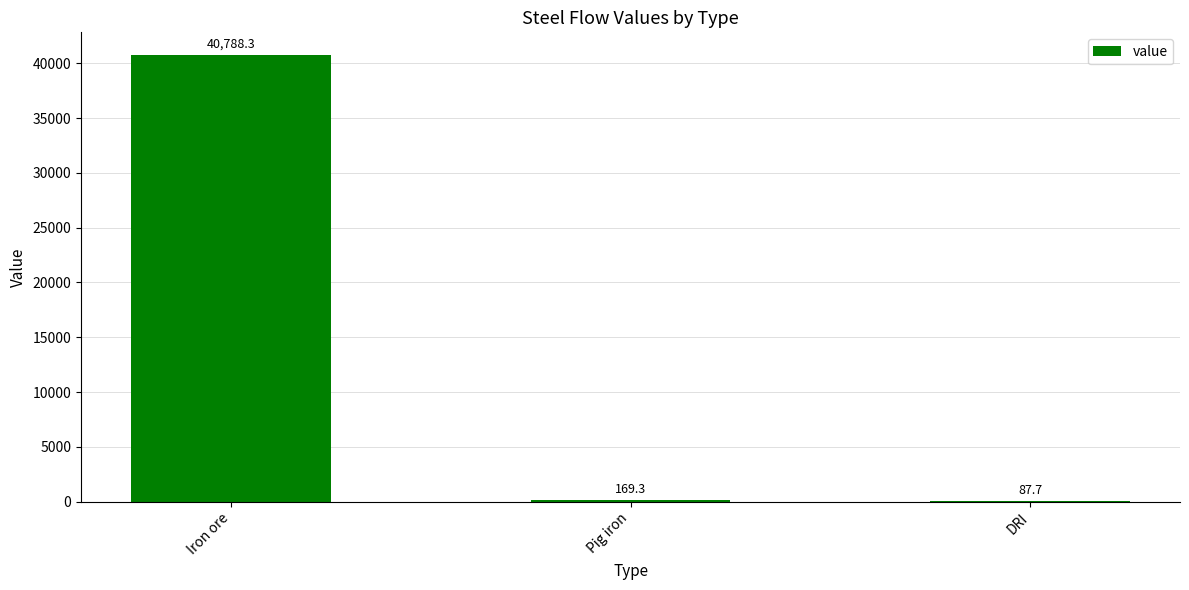

What is the sum of all values?

41045.3